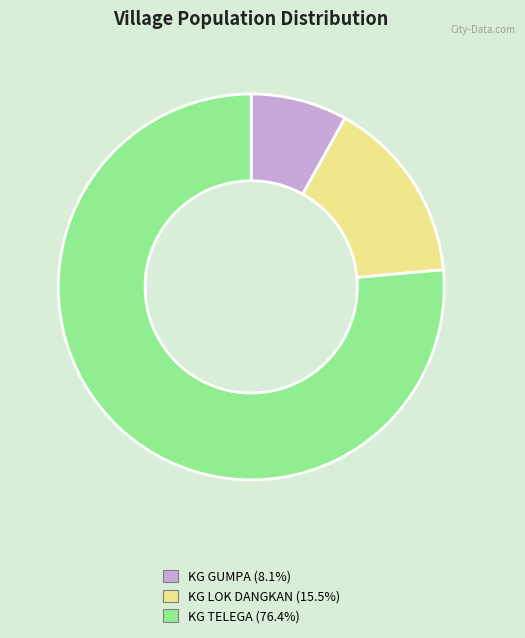

Which slice is the largest?

KG TELEGA